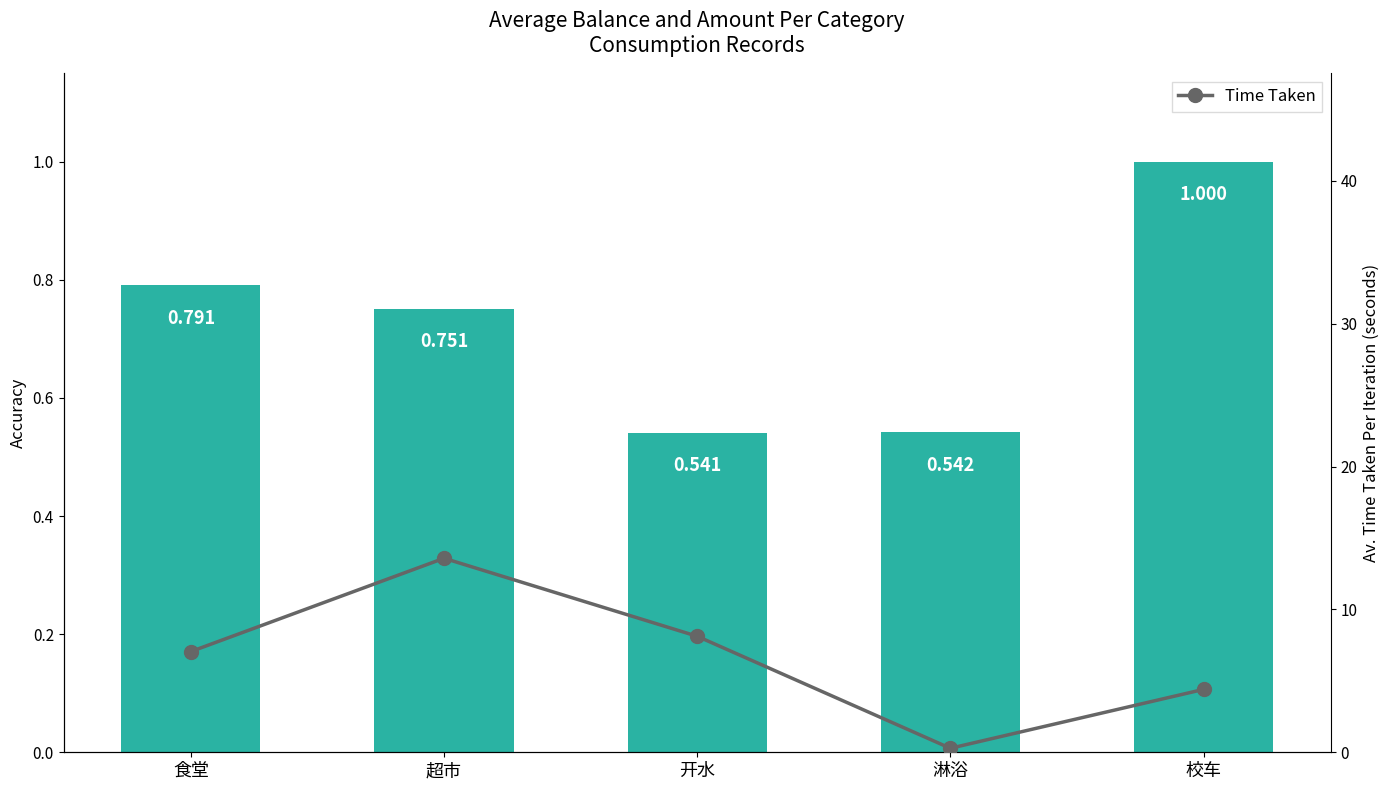

What is the minimum value for Time Taken?

0.3